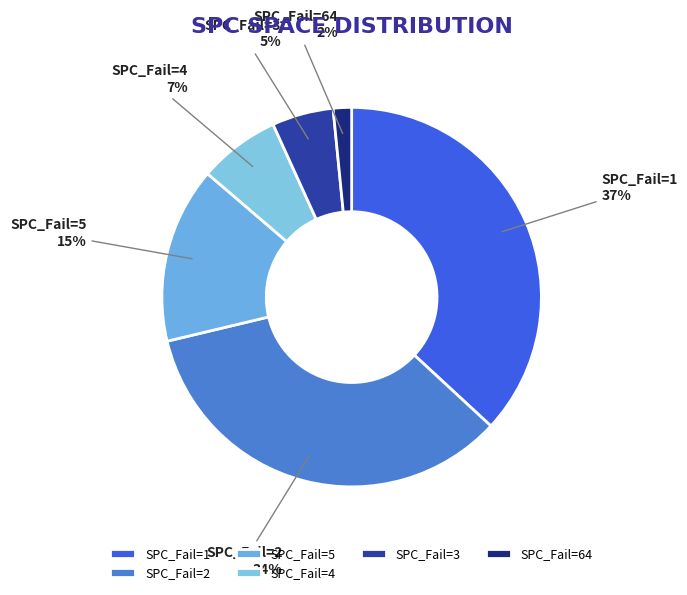

The SPC_Fail=3 slice represents 5% of the pie. True or false?

True